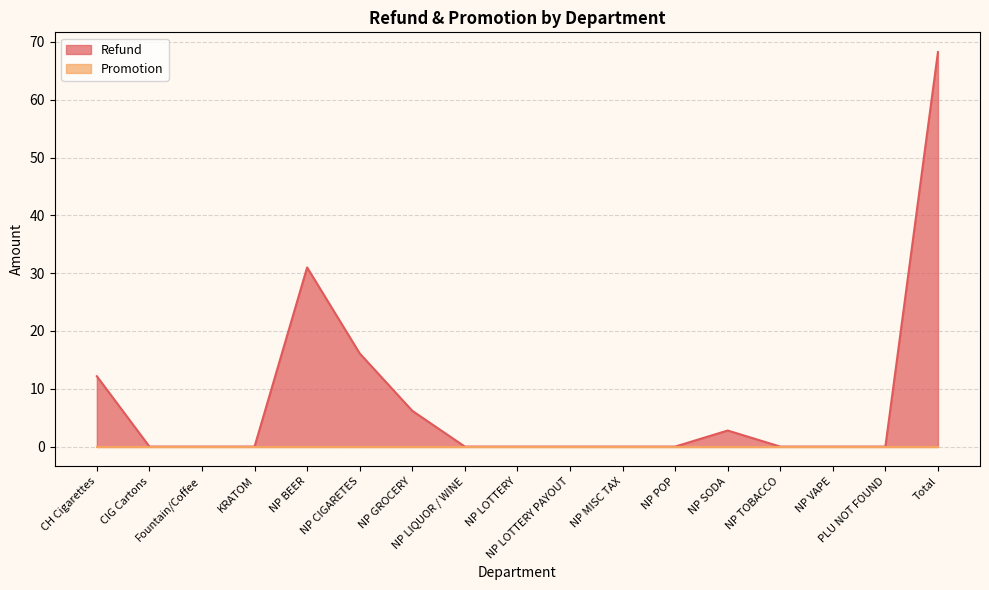

Reading left to right, transcribe all the data shown in this chart.

CH Cigarettes=12.2	CIG Cartons=0.0	Fountain/Coffee=0.0	KRATOM=0.0	NP BEER=31.0	NP CIGARETES=16.1	NP GROCERY=6.2	NP LIQUOR / WINE=0.0	NP LOTTERY=0.0	NP LOTTERY PAYOUT=0.0	NP MISC TAX=0.0	NP POP=0.0	NP SODA=2.8	NP TOBACCO=0.0	NP VAPE=0.0	PLU NOT FOUND=0.0	Total=68.2